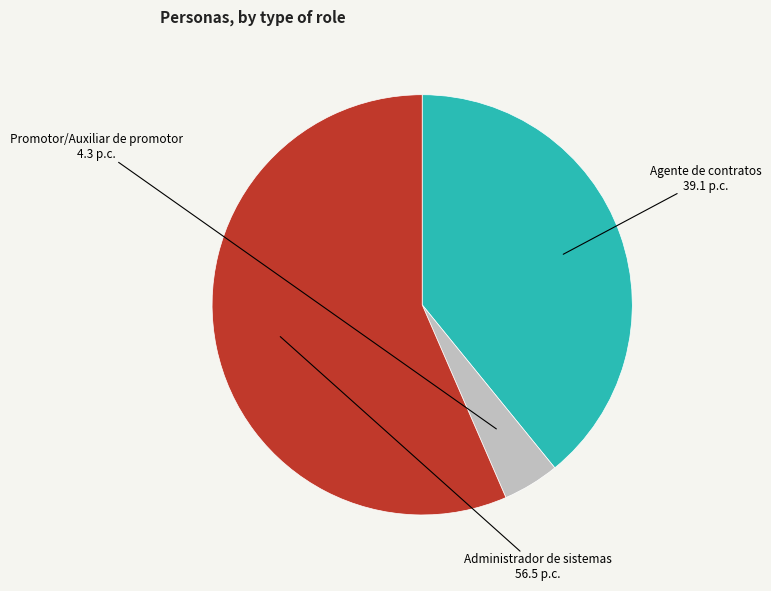

Does any single category account for the majority?

Yes